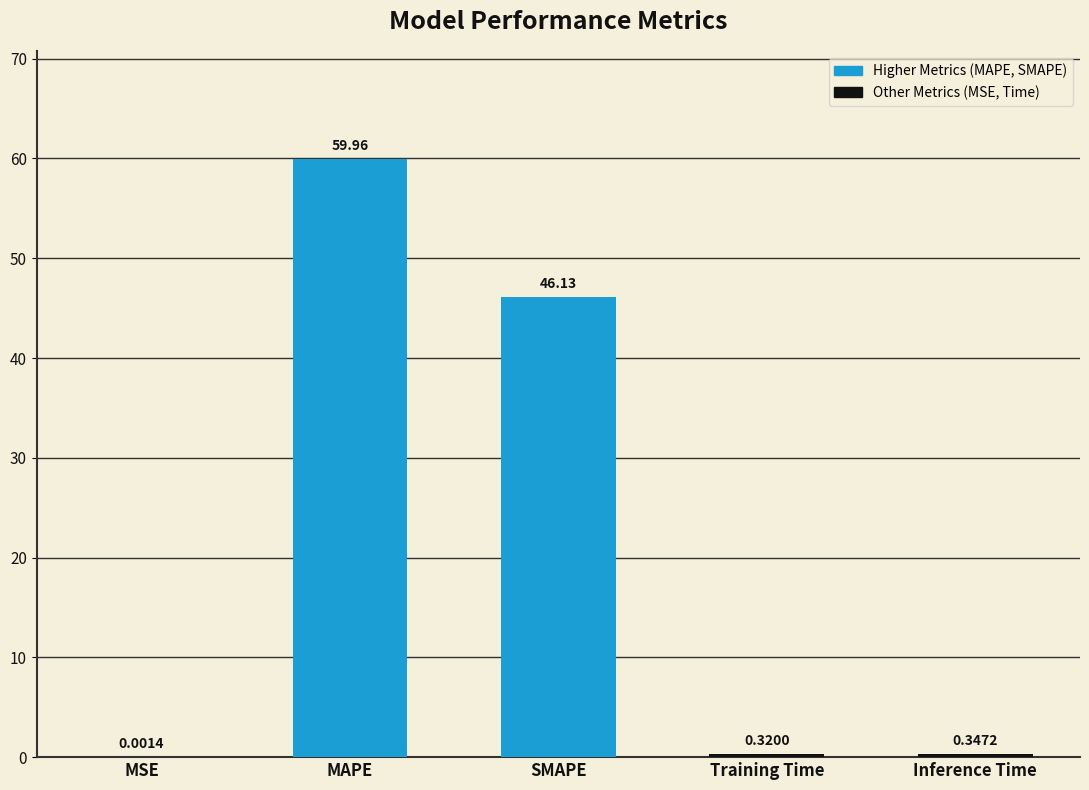

What is the sum of the values at SMAPE and Training Time?

46.4